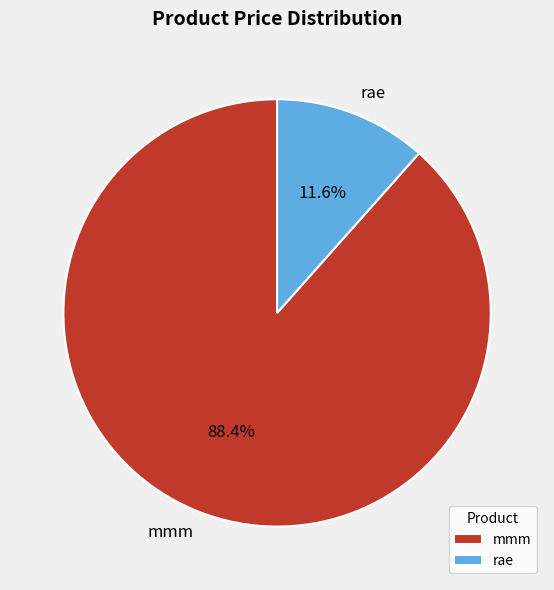

To the nearest percent, what is the average slice percentage?

50%